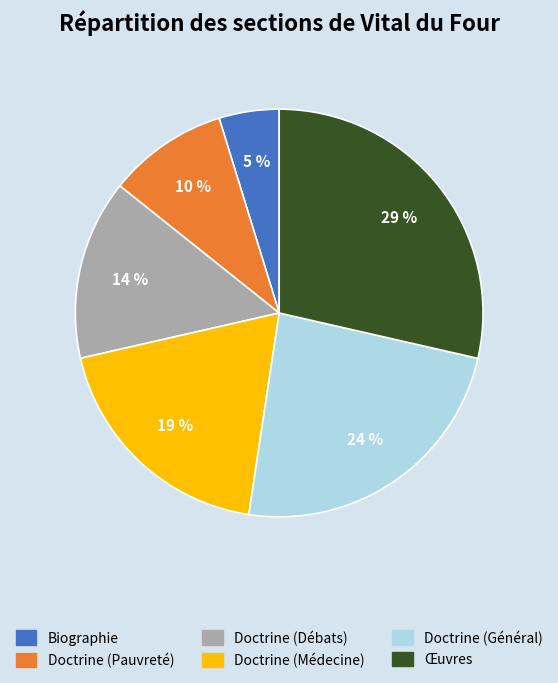

Is it true that Biographie is 19% of the pie?

False